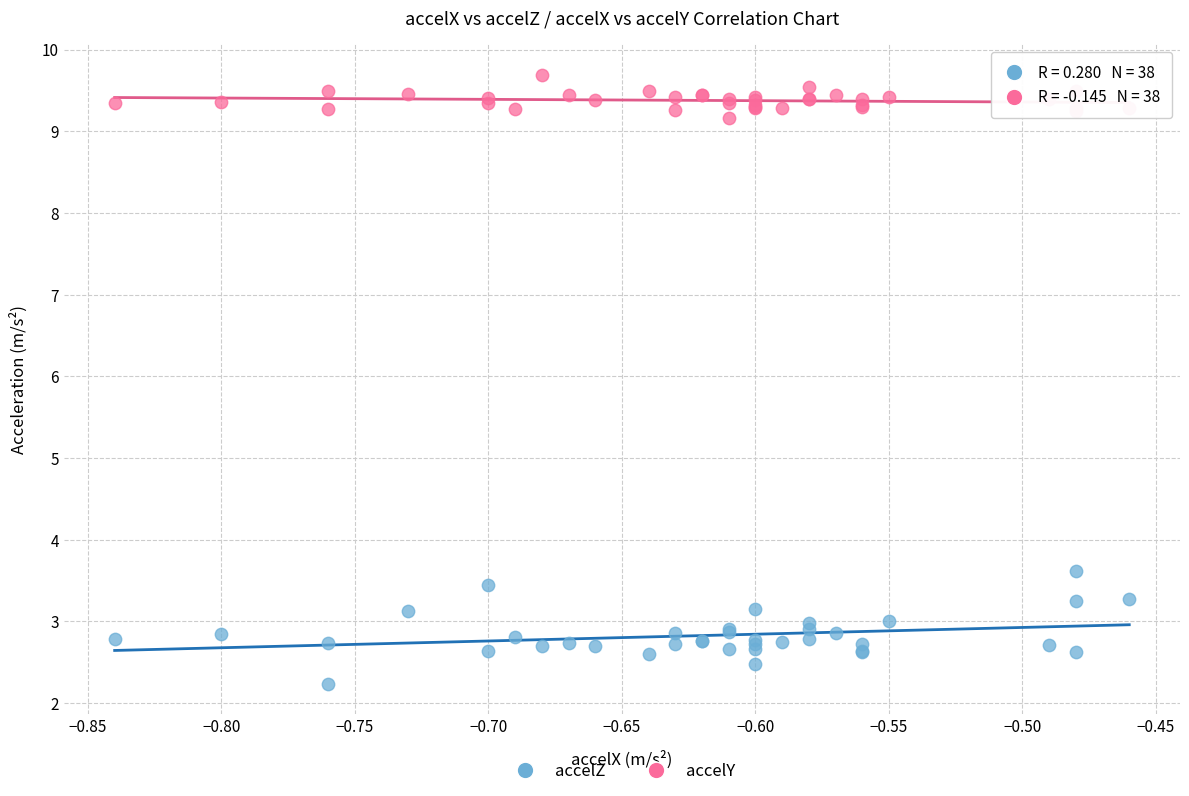

Which series reaches the maximum Y coordinate?

accelY